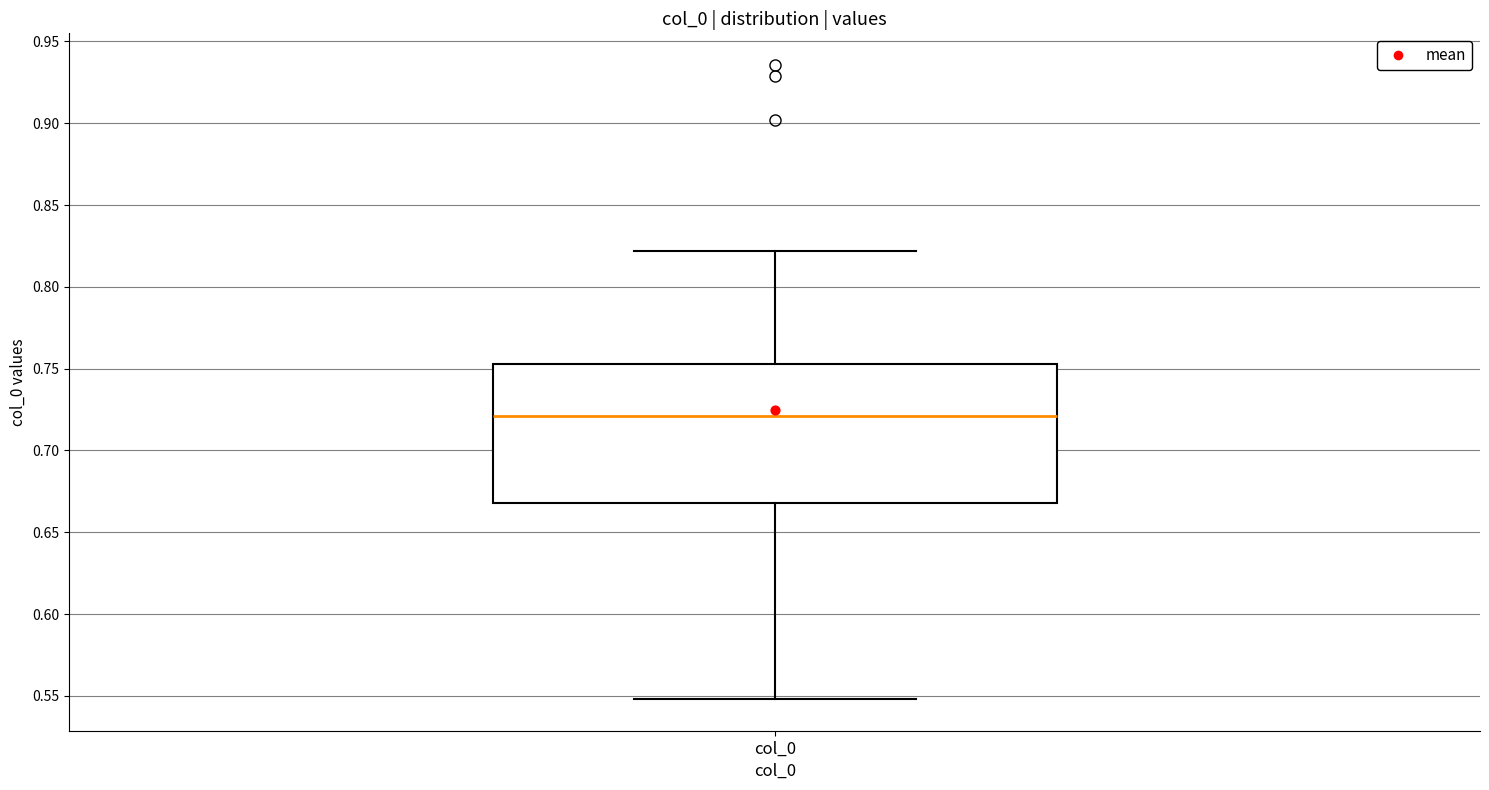

Read this box plot against the y-axis: the position of the median line, the range covered by the box, and the ends of both whiskers. The values are not printed on the chart, so give them approximately, as read against the axis.

median 0.720, box 0.670 to 0.755, whiskers 0.550 to 0.820